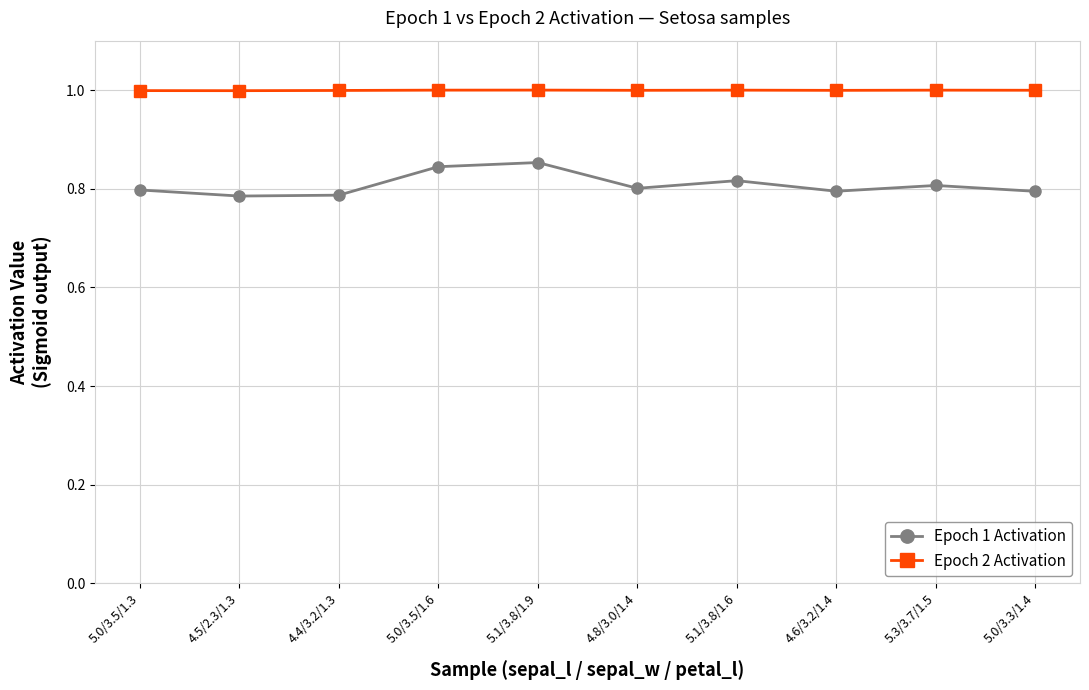

What is the sum of all Epoch 1 Activation values?

8.1